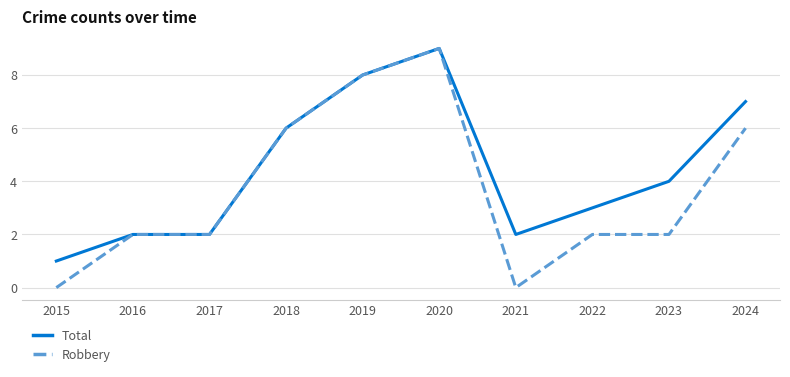

List the series in order of their overall mean, lowest first.

Robbery, Total